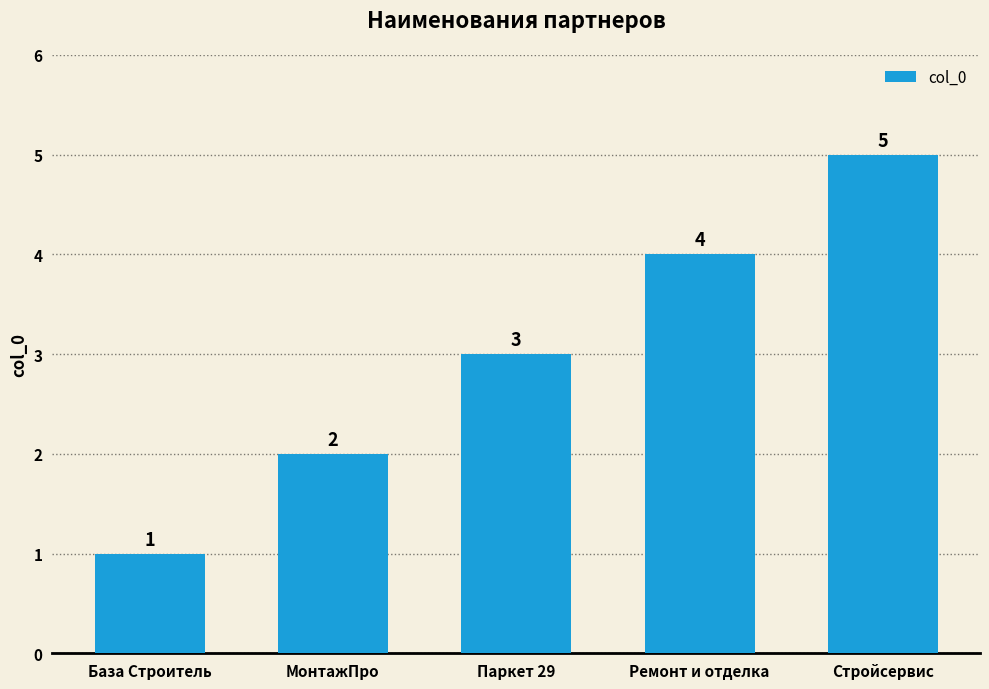

Reading right to left, list all the values displayed in this chart.

Стройсервис=5	Ремонт и отделка=4	Паркет 29=3	МонтажПро=2	База Строитель=1